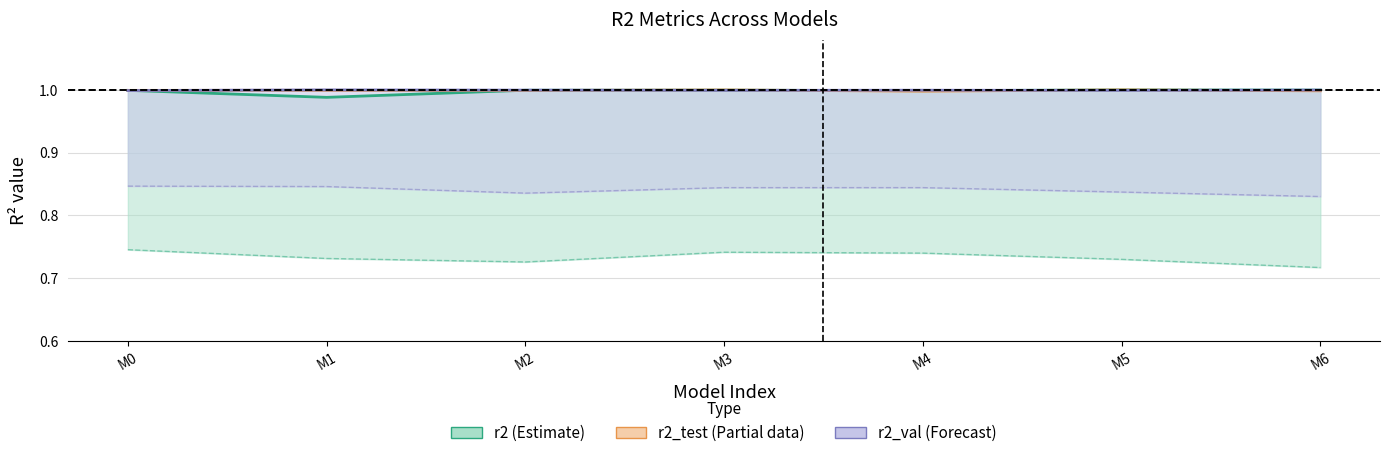

Does the chart have visible grid lines?

Yes